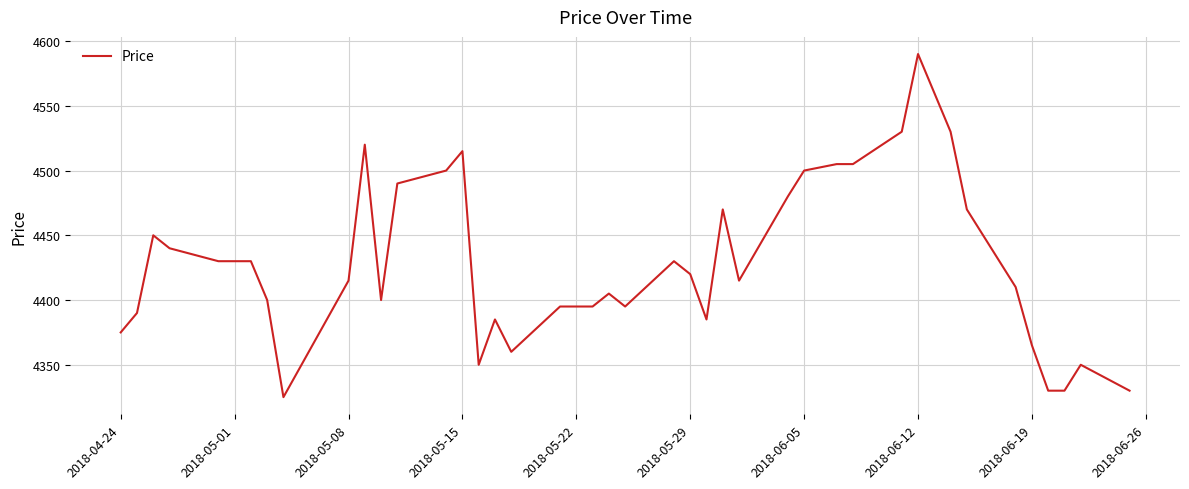

What is the greatest value displayed?

4590